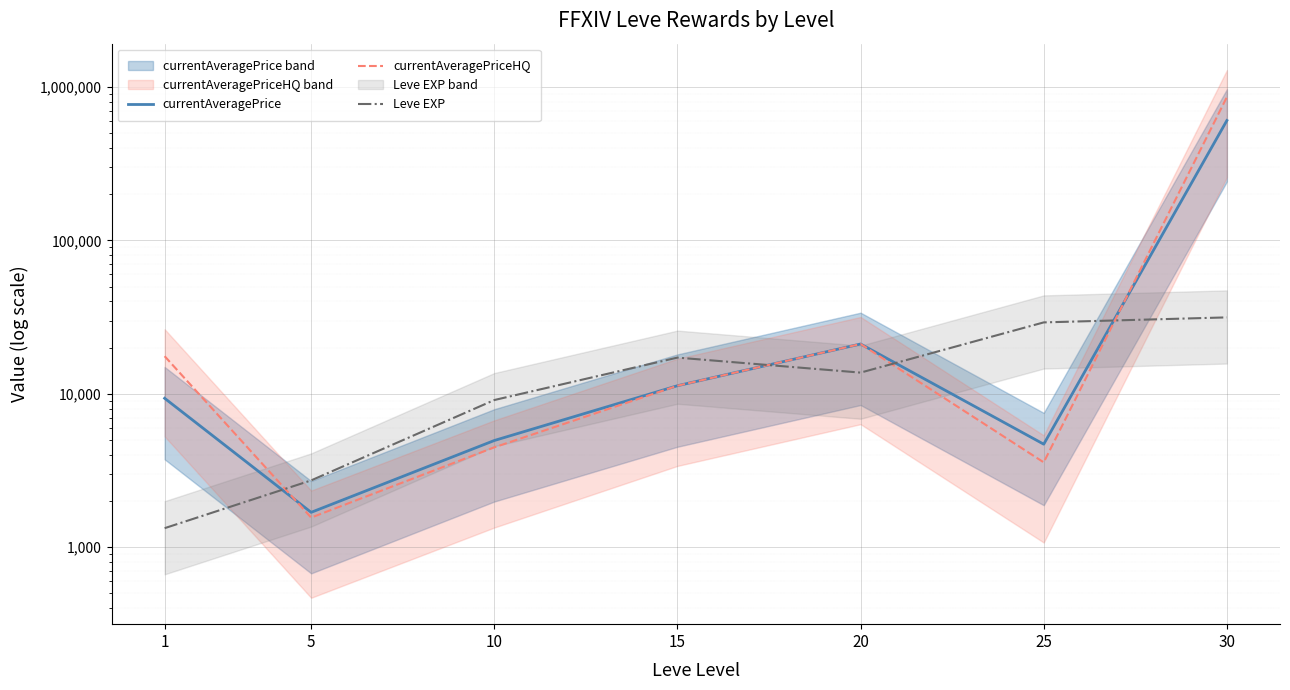

How many interior local peaks does the currentAveragePrice series have?

1